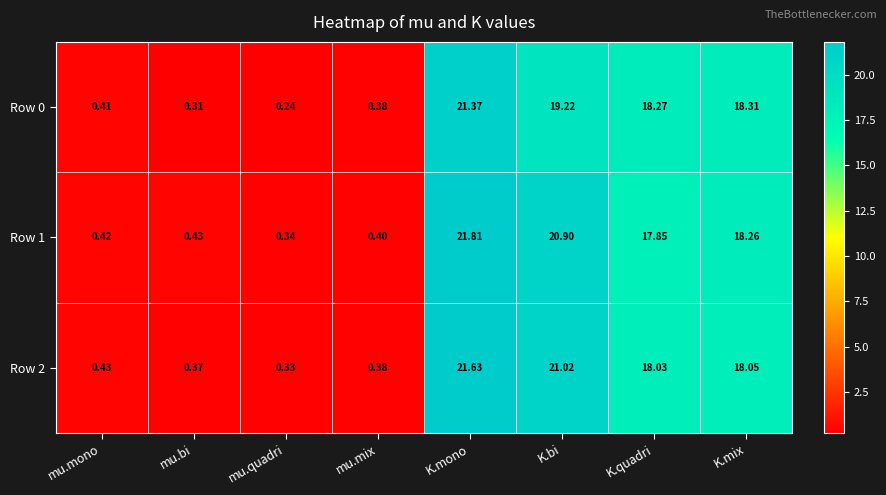

Rank the categories by Row 1 value from lowest to highest.

mu.quadri, mu.mix, mu.mono, mu.bi, K.quadri, K.mix, K.bi, K.mono